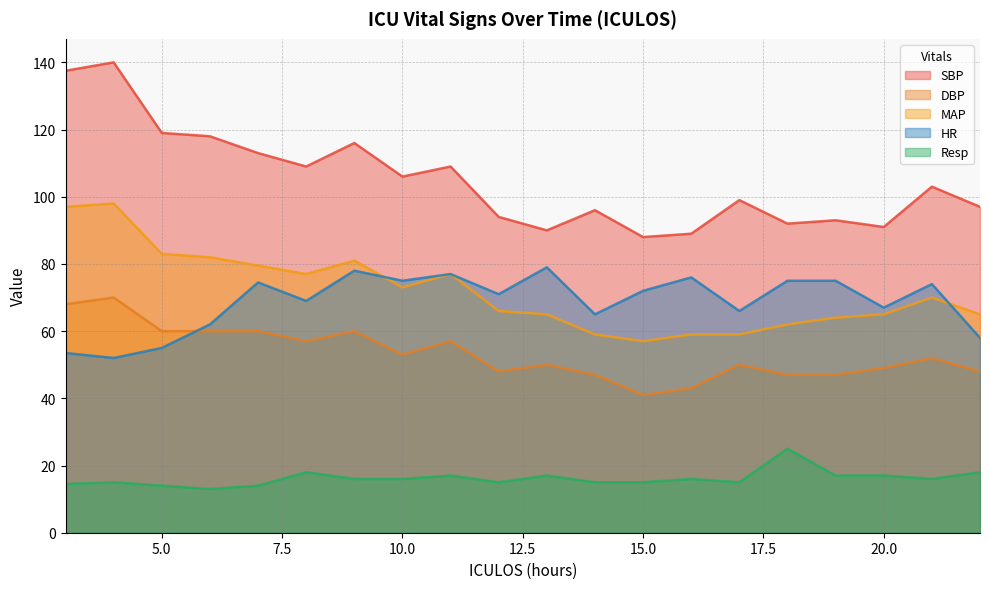

How many data points does each series have?

20